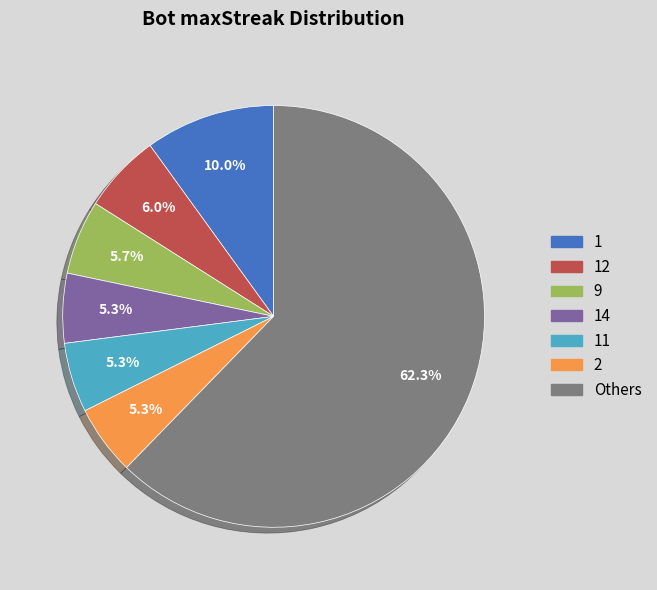

Does Others account for over 50% of the chart?

Yes